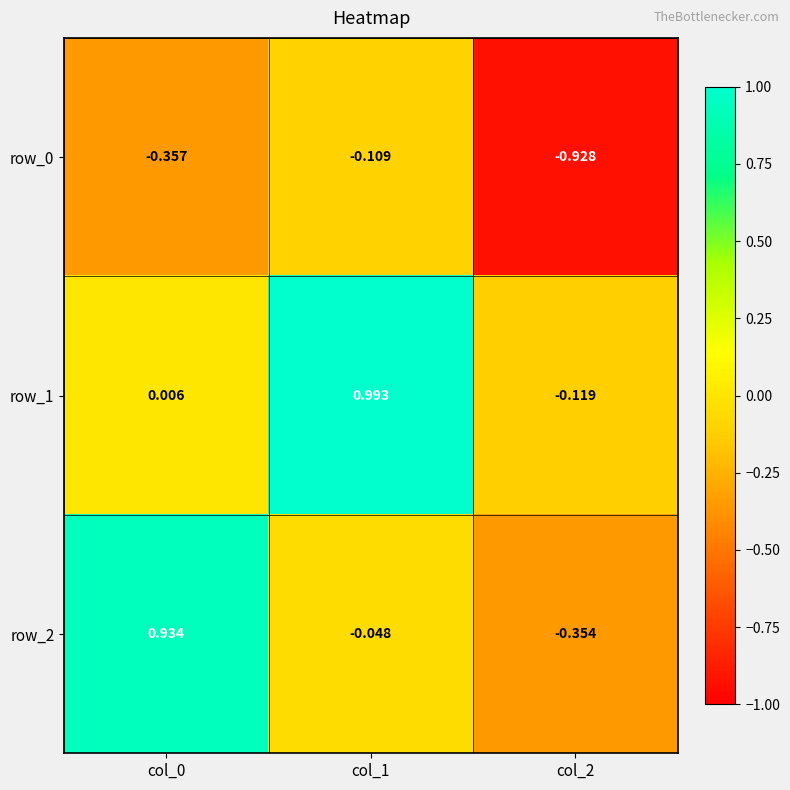

The value of row_1 at col_2 is -0.2. True or false?

False